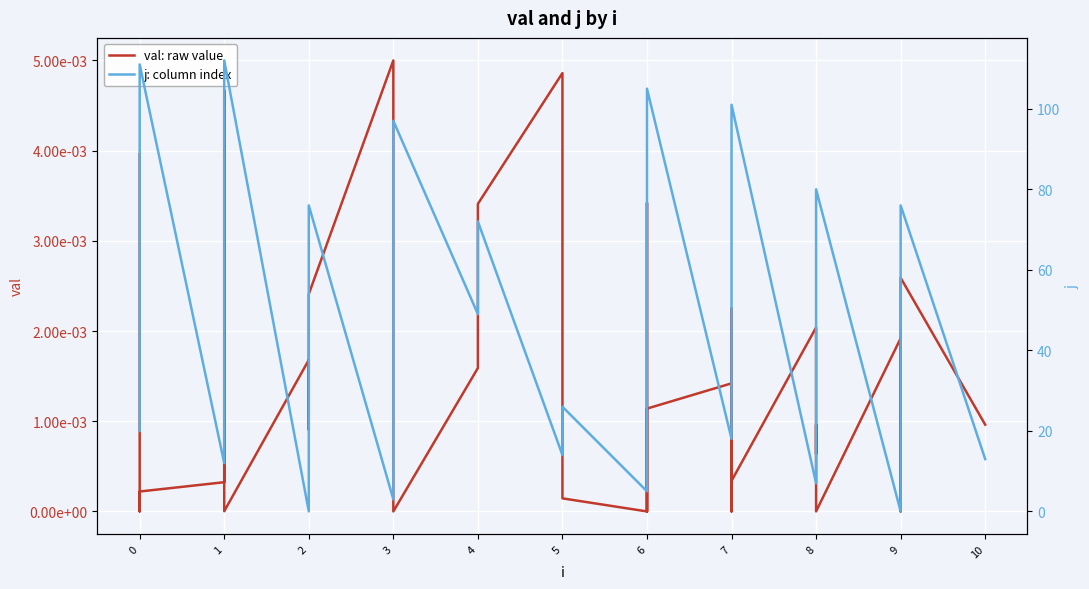

How many categories are shown in the chart?

40